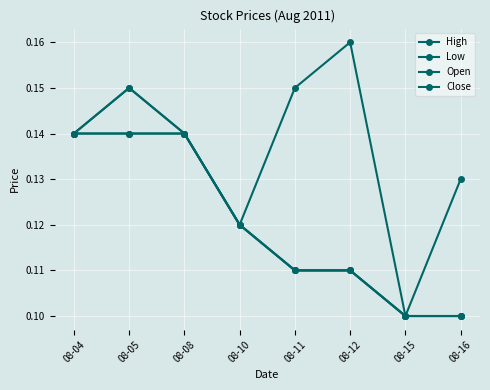

Is this an area chart (filled region under the line)?

No